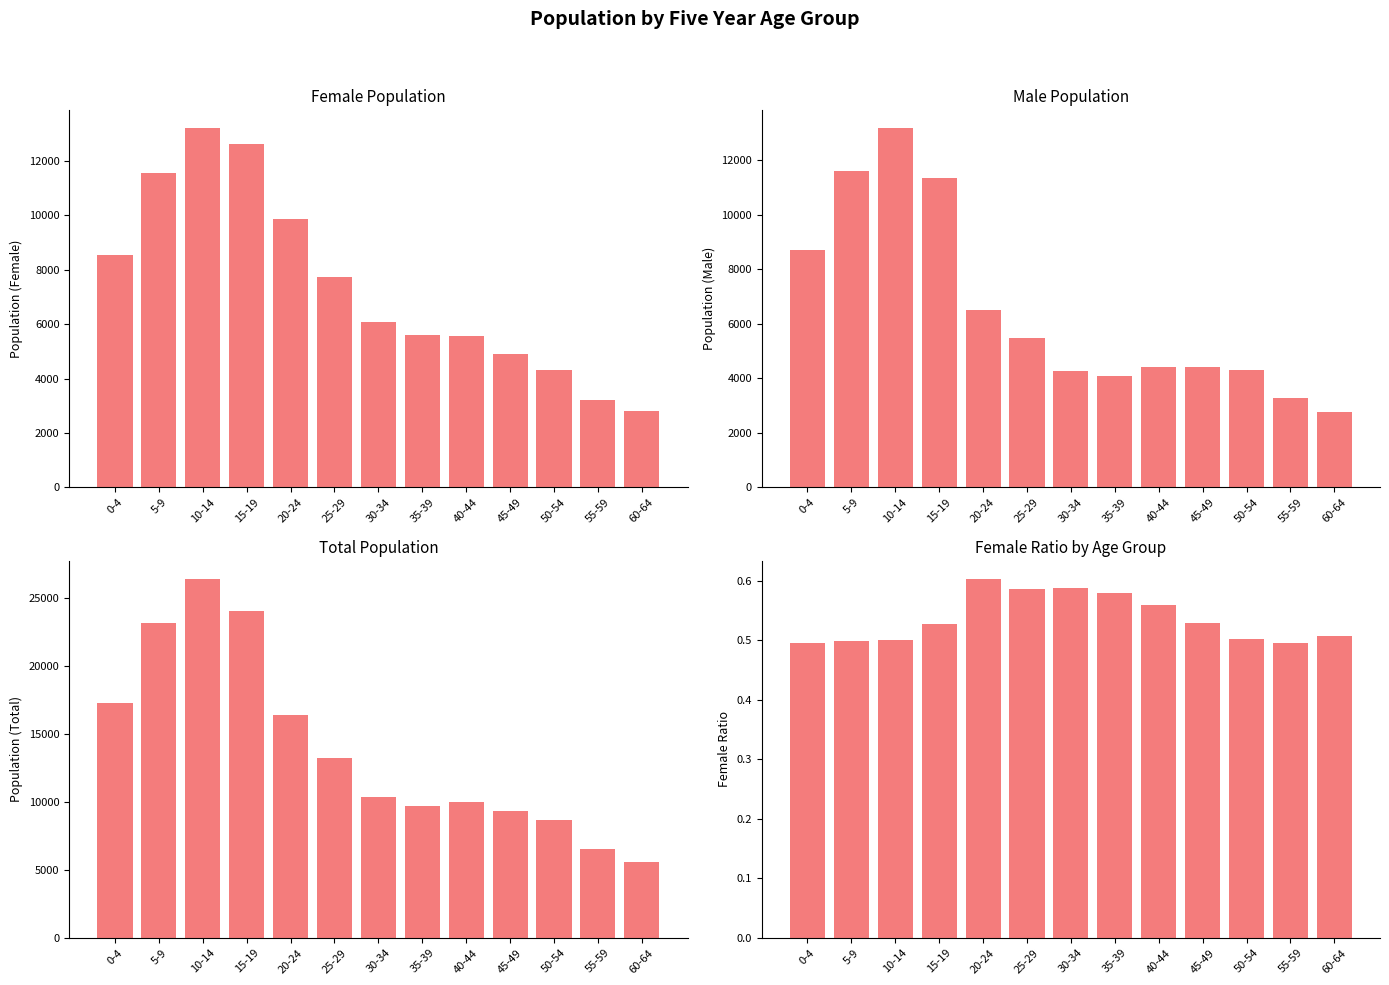

Which label corresponds to the largest value in the chart?

10-14